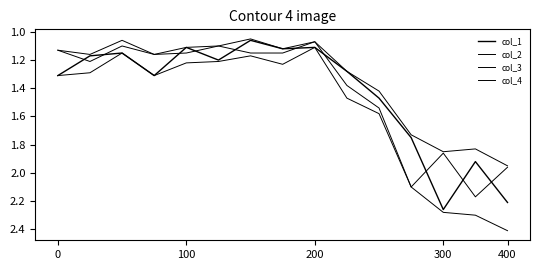

How many lines are shown in the chart?

4